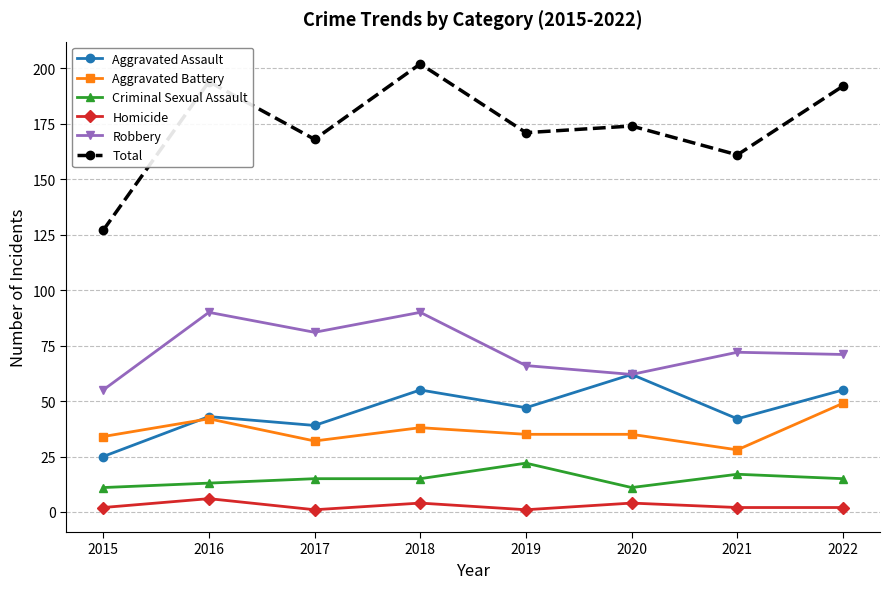

Rank the series by their maximum value, from lowest to highest.

Homicide, Criminal Sexual Assault, Aggravated Battery, Aggravated Assault, Robbery, Total